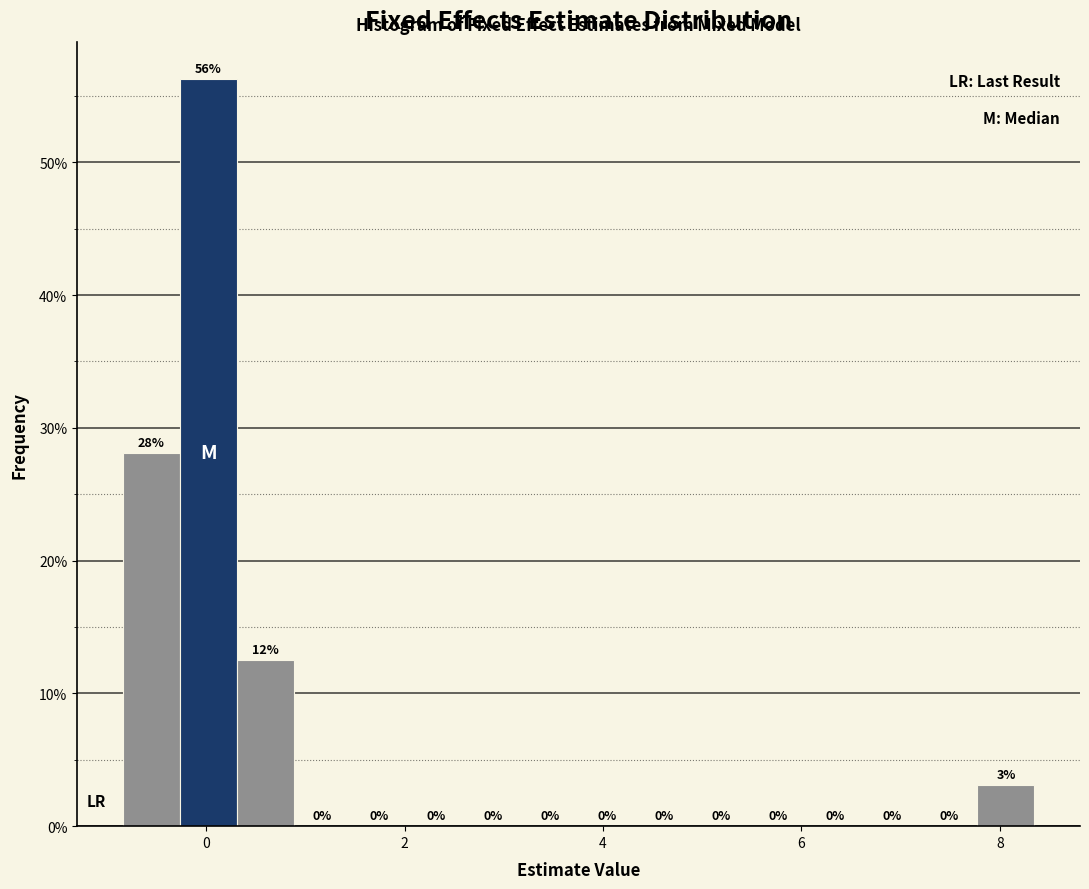

Around what value on the x-axis is the tallest bar? Give the approximate position of its centre, as read against the axis.

0.0